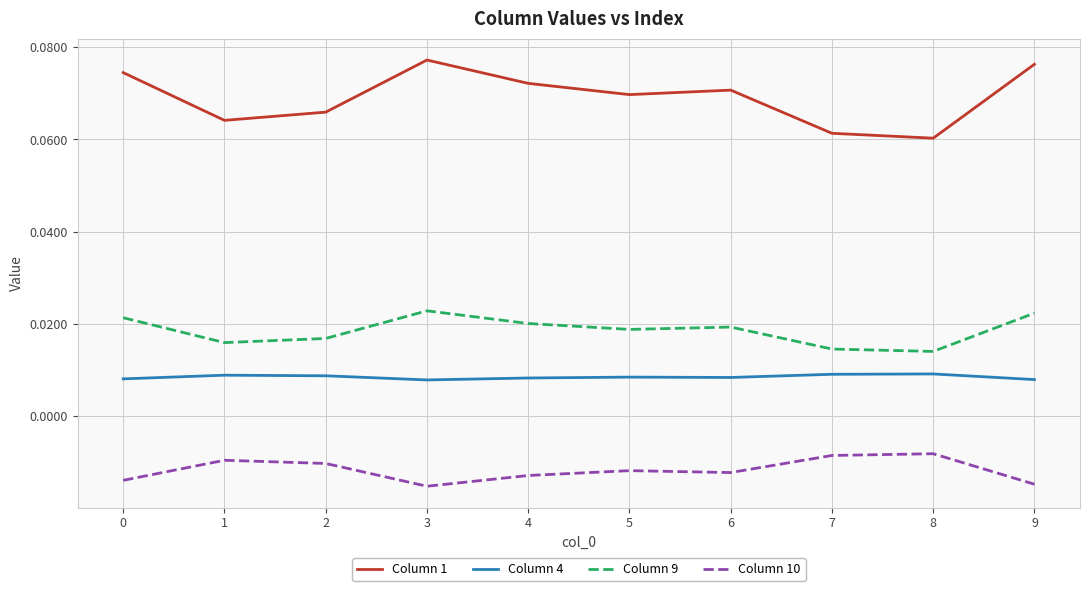

Which series has the largest total across all categories?

Column 1